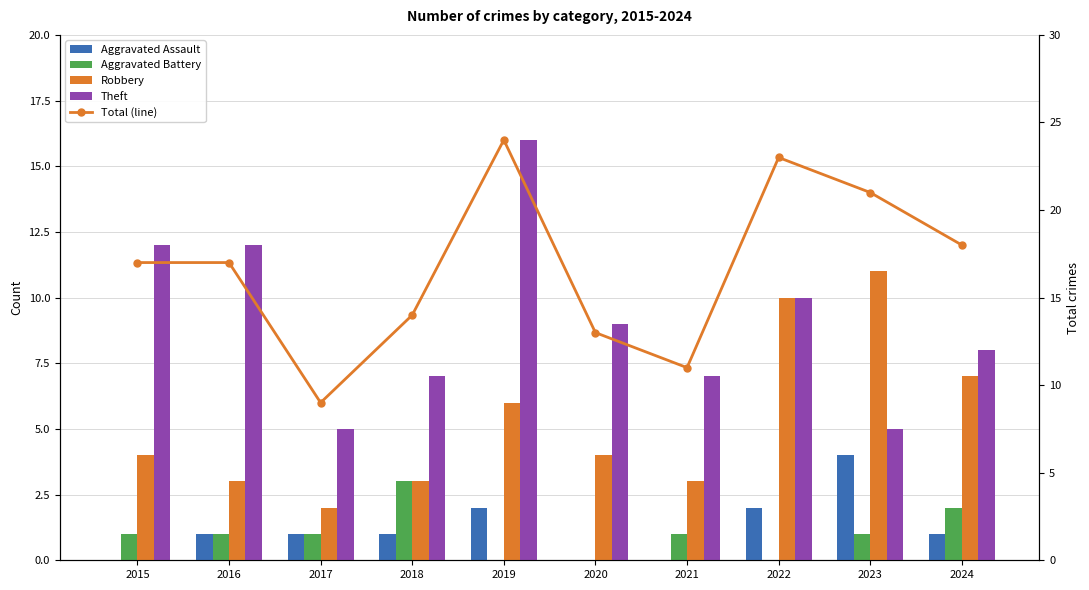

What is the highest value of the Theft series?

16